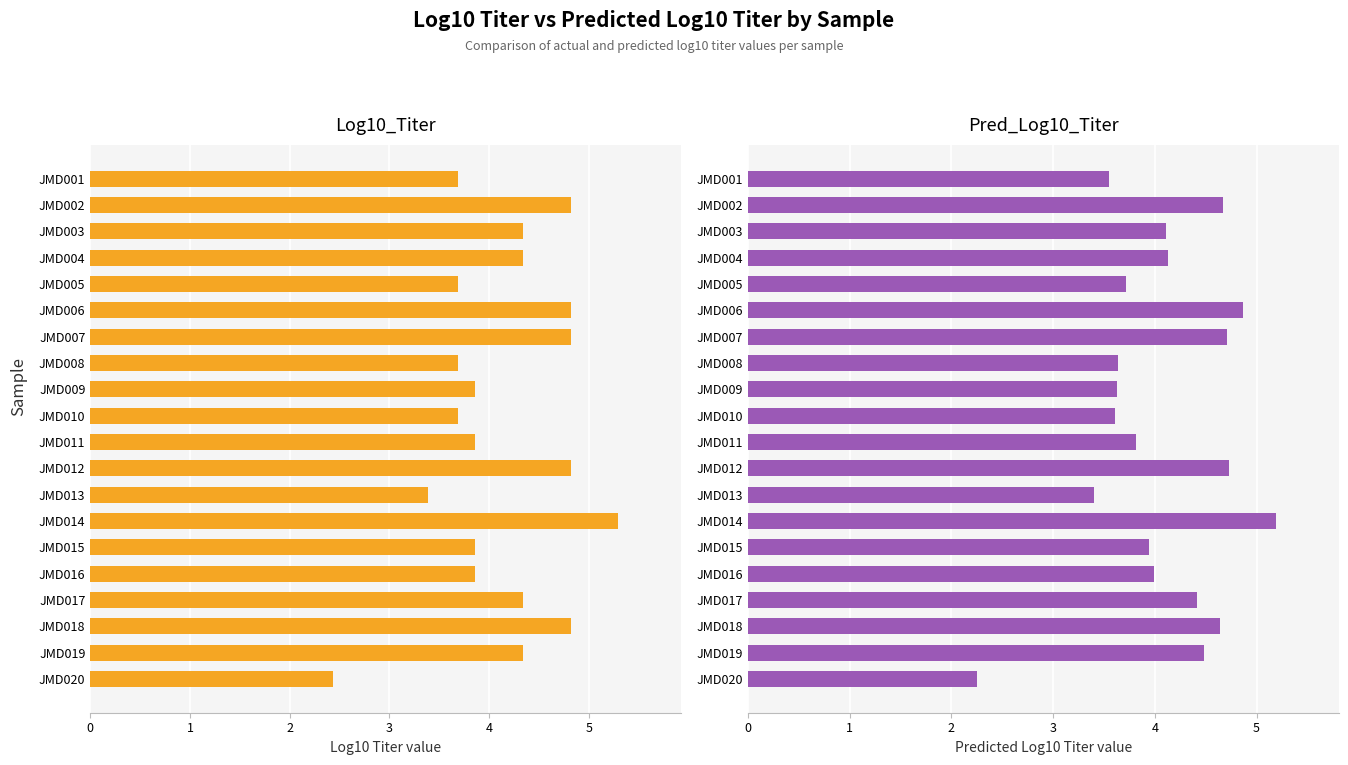

Reading left to right, what are all the values shown in this chart?

Log10_Titer: 3.7	4.8	4.3	4.3	3.7	4.8	4.8	3.7	3.9	3.7	3.9	4.8	3.4	5.3	3.9	3.9	4.3	4.8	4.3	2.4
Pred_Log10_Titer: 3.6	4.7	4.1	4.1	3.7	4.9	4.7	3.6	3.6	3.6	3.8	4.7	3.4	5.2	3.9	4.0	4.4	4.6	4.5	2.3